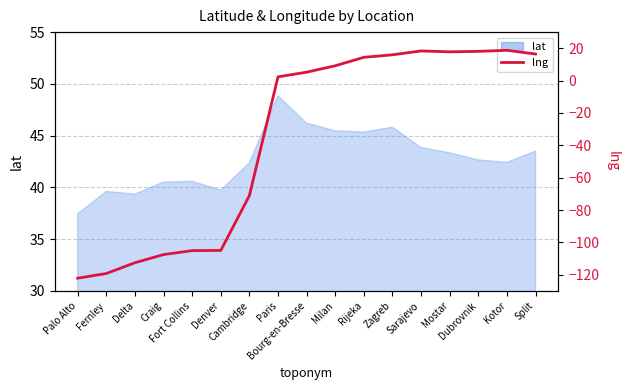

What is the average value?

-35.7